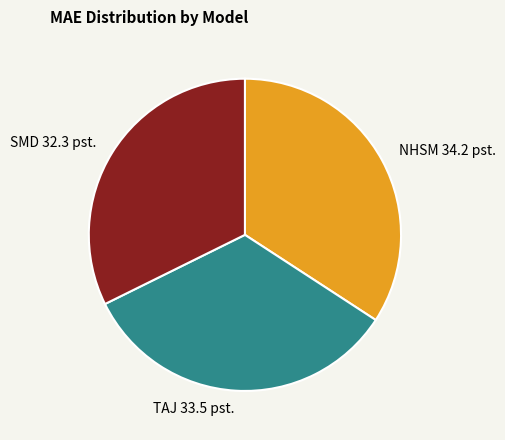

Is the sum of TAJ 33.5 pst. and NHSM 34.2 pst. greater than half?

Yes